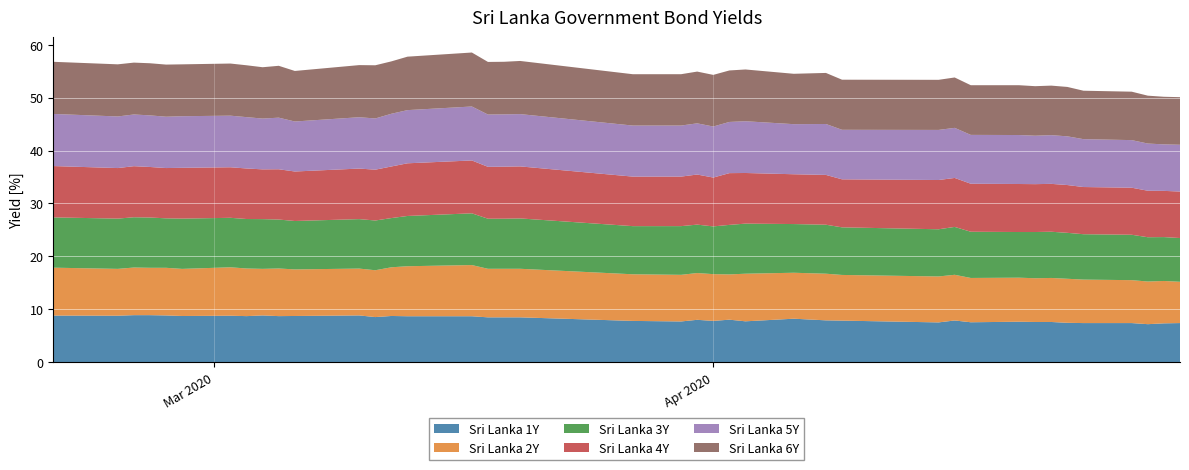

Reading right to left, list all the values displayed in this chart.

Sri Lanka 1Y: 39=7.4	38=7.3	37=7.2	36=7.4	35=7.4	34=7.4	33=7.6	32=7.6	31=7.7	30=7.5	29=7.9	28=7.5	27=7.9	26=7.9	25=8.2	24=7.7	23=8.0	22=7.8	21=8.0	20=7.7	19=7.8	18=8.5	17=8.5	16=8.5	15=8.7	14=8.7	13=8.7	12=8.5	11=8.8	10=8.7	9=8.7	8=8.8	7=8.7	6=8.8	5=8.7	4=8.8	3=8.9	2=8.9	1=8.8	0=8.8
Sri Lanka 2Y: 39=7.8	38=8.0	37=8.1	36=8.1	35=8.2	34=8.3	33=8.3	32=8.3	31=8.3	30=8.4	29=8.6	28=8.7	27=8.6	26=8.8	25=8.7	24=9.0	23=8.6	22=8.8	21=8.8	20=8.8	19=8.8	18=9.2	17=9.2	16=9.2	15=9.7	14=9.4	13=9.2	12=8.8	11=8.8	10=8.8	9=9.0	8=8.8	7=9.0	6=9.2	5=8.9	4=9.0	3=8.9	2=9.0	1=8.8	0=9.1
Sri Lanka 3Y: 39=8.3	38=8.3	37=8.4	36=8.6	35=8.6	34=8.7	33=8.7	32=8.7	31=8.6	30=8.7	29=9.0	28=8.9	27=9.0	26=9.3	25=9.2	24=9.5	23=9.4	22=9.0	21=9.2	20=9.2	19=9.1	18=9.5	17=9.5	16=9.5	15=9.8	14=9.5	13=9.3	12=9.4	11=9.3	10=9.2	9=9.2	8=9.4	7=9.3	6=9.3	5=9.5	4=9.3	3=9.5	2=9.5	1=9.5	0=9.5
Sri Lanka 4Y: 39=8.8	38=8.7	37=8.8	36=8.9	35=8.9	34=9.0	33=9.0	32=9.0	31=9.1	30=9.1	29=9.3	28=9.3	27=9.1	26=9.4	25=9.4	24=9.6	23=9.8	22=9.2	21=9.5	20=9.4	19=9.4	18=9.8	17=9.8	16=9.8	15=10.0	14=9.9	13=9.8	12=9.6	11=9.6	10=9.3	9=9.5	8=9.4	7=9.6	6=9.6	5=9.6	4=9.5	3=9.6	2=9.7	1=9.6	0=9.7
Sri Lanka 5Y: 39=8.8	38=8.8	37=8.9	36=9.0	35=9.0	34=9.2	33=9.2	32=9.2	31=9.3	30=9.2	29=9.5	28=9.5	27=9.4	26=9.6	25=9.5	24=9.8	23=9.7	22=9.6	21=9.7	20=9.6	19=9.6	18=9.9	17=9.9	16=9.9	15=10.2	14=10.1	13=10.0	12=9.7	11=9.7	10=9.4	9=9.8	8=9.6	7=9.7	6=9.8	5=9.8	4=9.7	3=9.8	2=9.8	1=9.8	0=9.8
Sri Lanka 6Y: 39=9.0	38=9.0	37=9.0	36=9.2	35=9.2	34=9.3	33=9.4	32=9.4	31=9.4	30=9.4	29=9.5	28=9.5	27=9.5	26=9.6	25=9.5	24=9.8	23=9.7	22=9.8	21=9.8	20=9.7	19=9.7	18=10.0	17=9.9	16=9.9	15=10.2	14=10.1	13=9.9	12=10.1	11=9.8	10=9.6	9=9.8	8=9.7	7=9.8	6=9.8	5=9.8	4=9.8	3=9.8	2=9.8	1=9.8	0=9.8